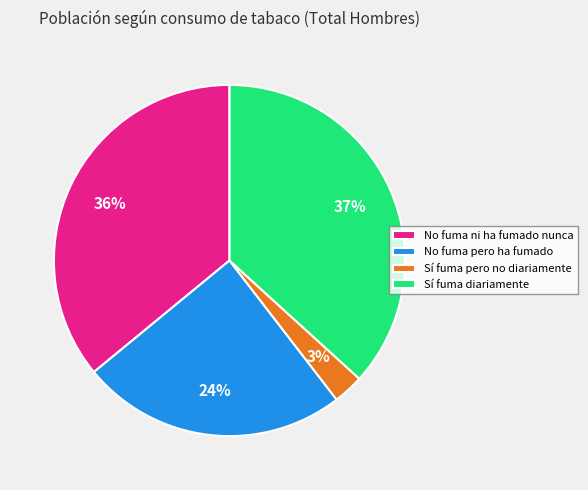

To the nearest percent, what is the difference between the Sí fuma diariamente and No fuma ni ha fumado nunca slice percentages?

1%